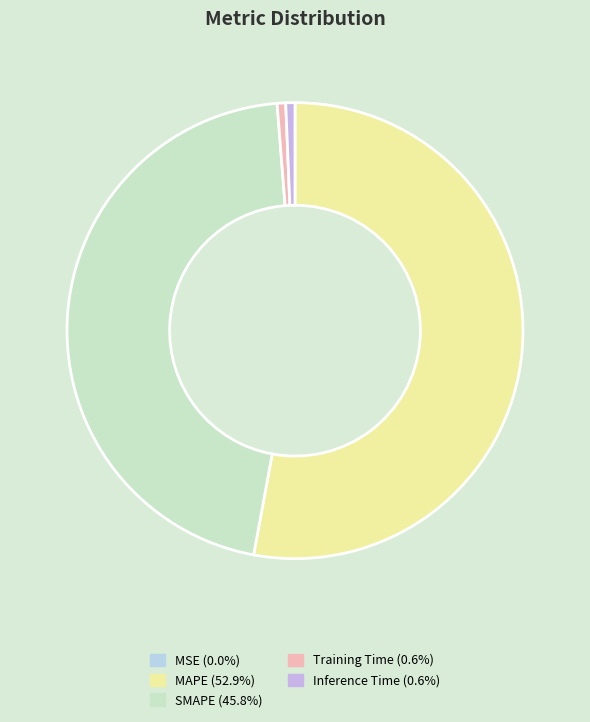

What is the total percentage of MAPE and SMAPE?

98.7%